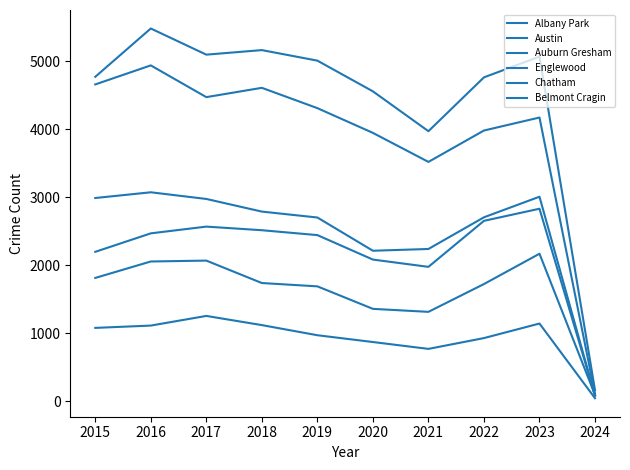

What is the value of the Chatham point at the 1st from the left?

2195